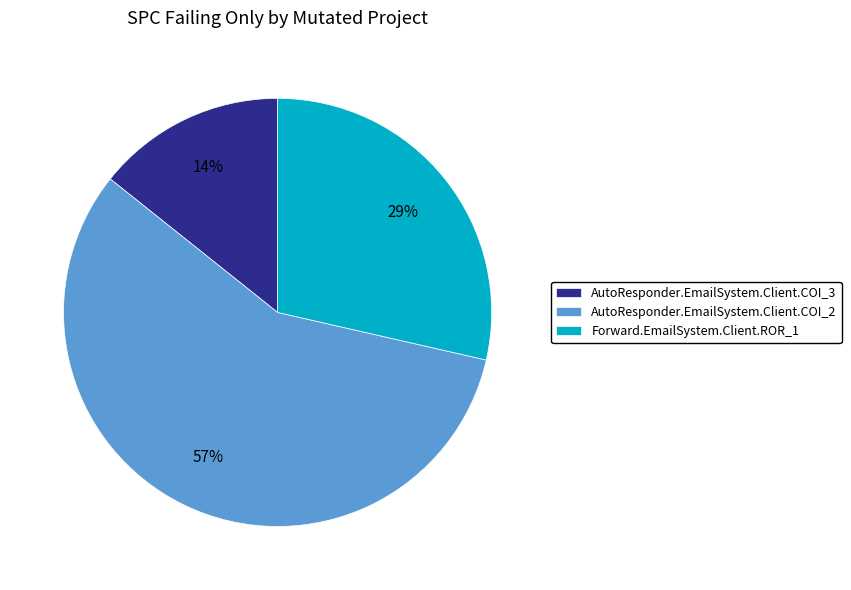

Is it true that AutoResponder.EmailSystem.Client.COI_3 is 20% of the pie?

False